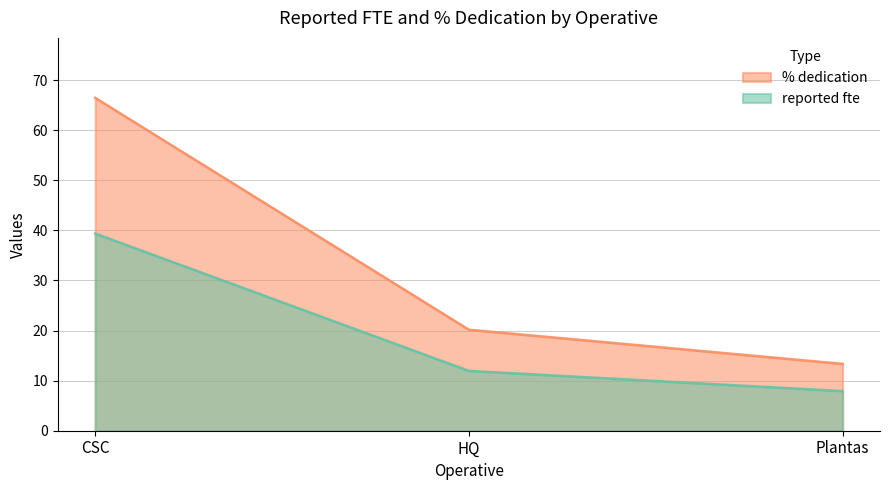

Reading left to right, extract all data points from this chart.

reported fte: 39.4	11.9	7.9
% dedication: 66.5	20.2	13.3